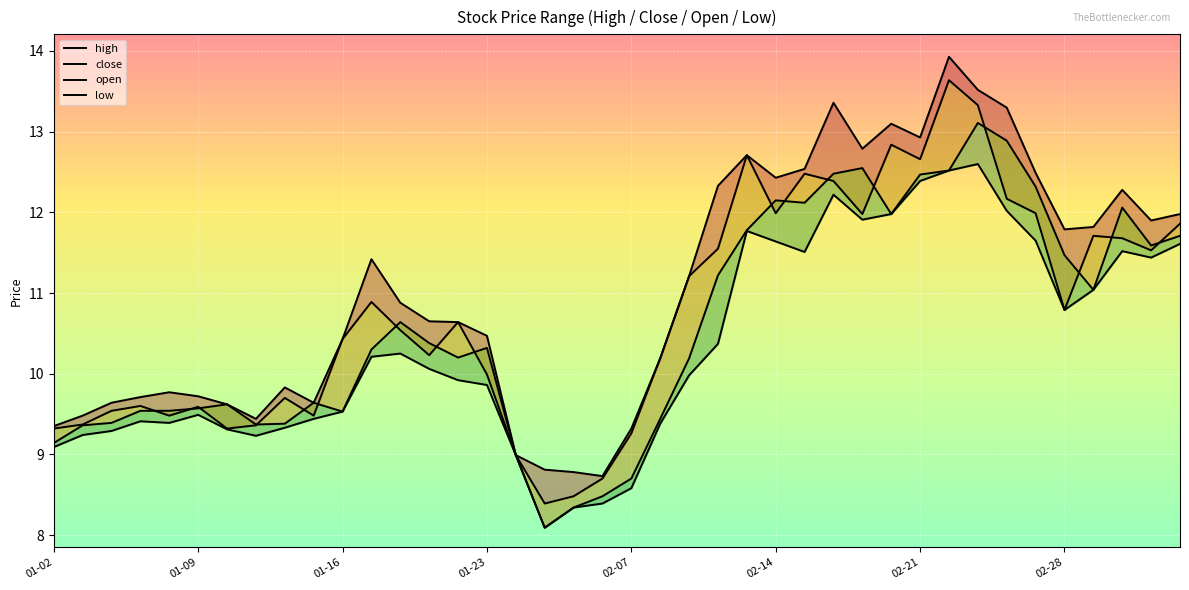

How many data points in low are less than 10?

20